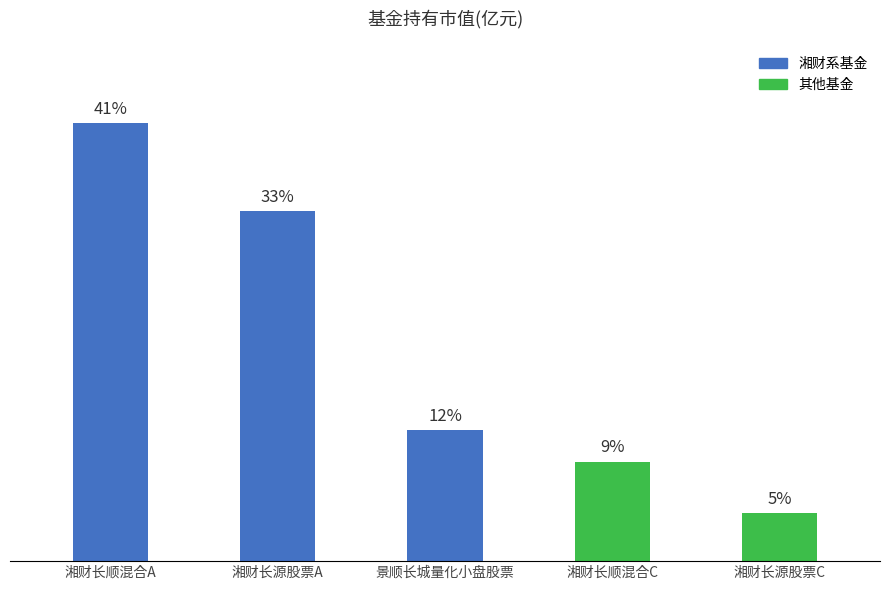

Reading left to right, transcribe all the data shown in this chart.

0.4	0.3	0.1	0.1	0.0